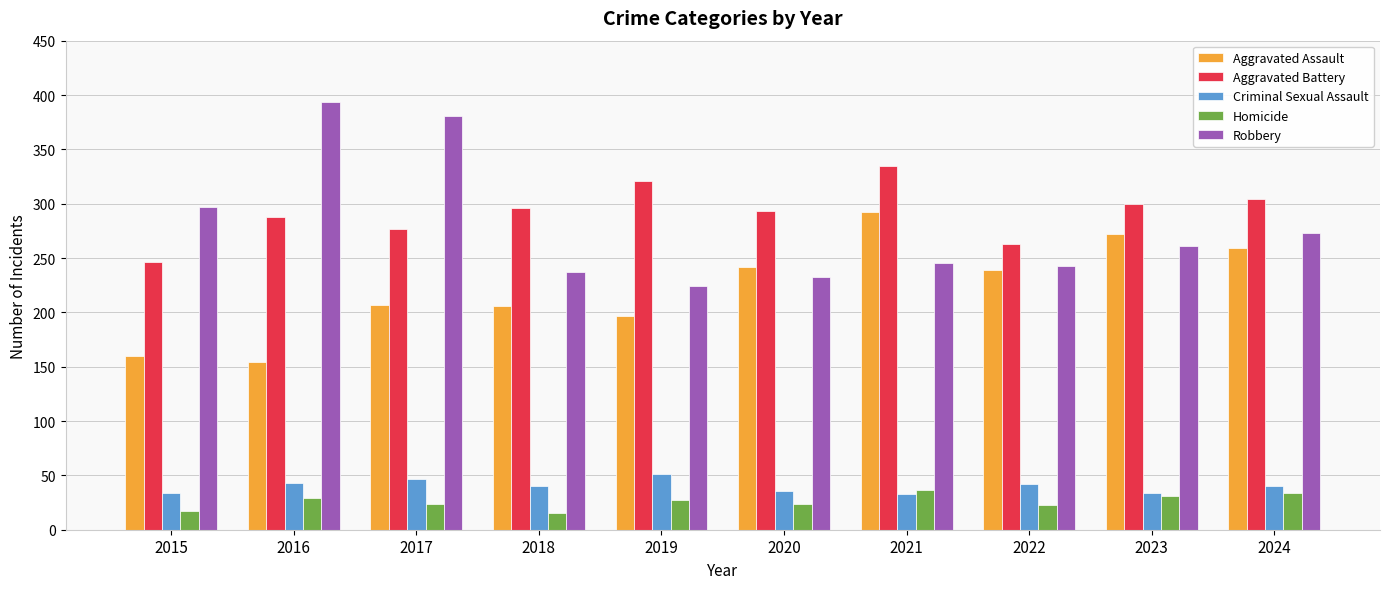

Which series has the largest range (max minus min)?

Robbery